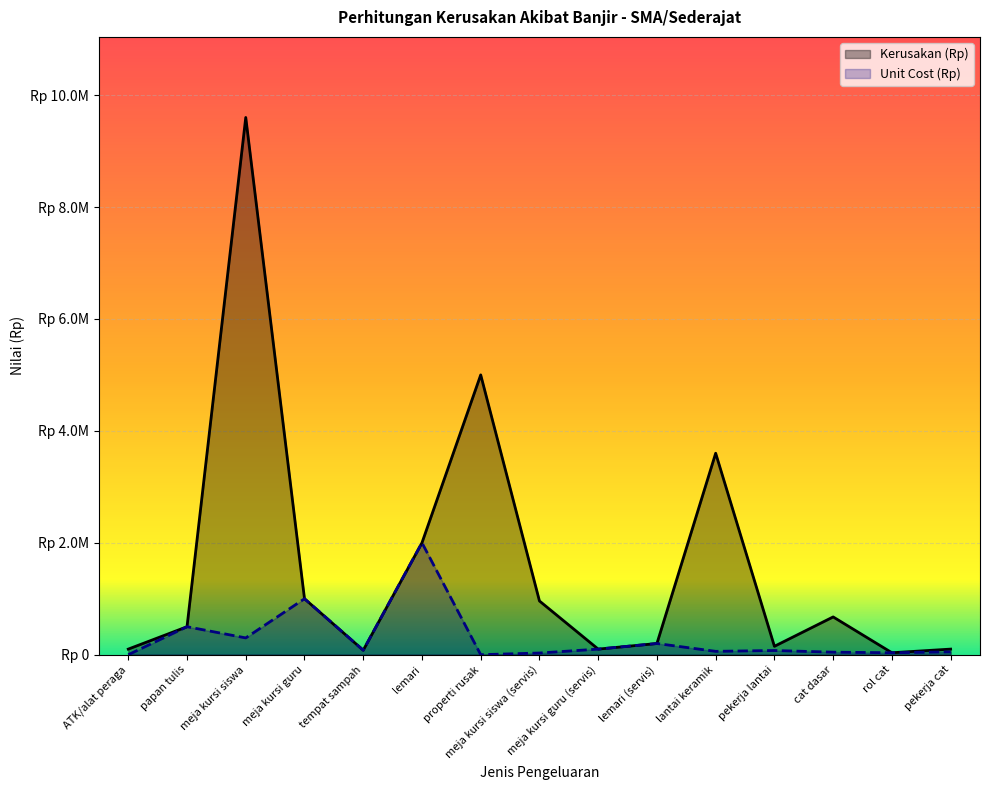

True or false: Kerusakan (Rp) and Unit Cost (Rp) cross at least once.

False